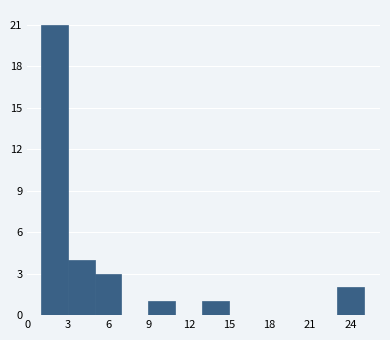

Over which range of the x-axis is the bar tallest?

1 to 3